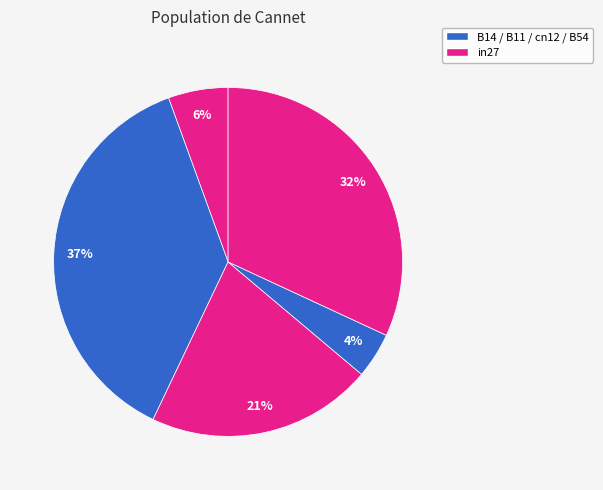

Is there any slice that represents more than half of the pie?

No